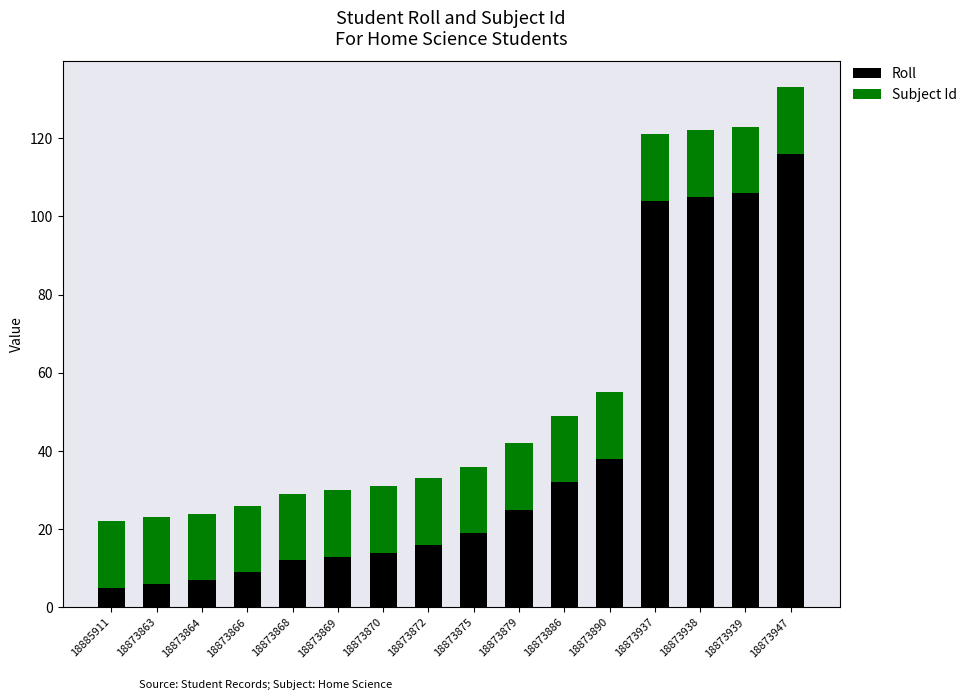

The Roll series shows 26 at 18873890. True or false?

False